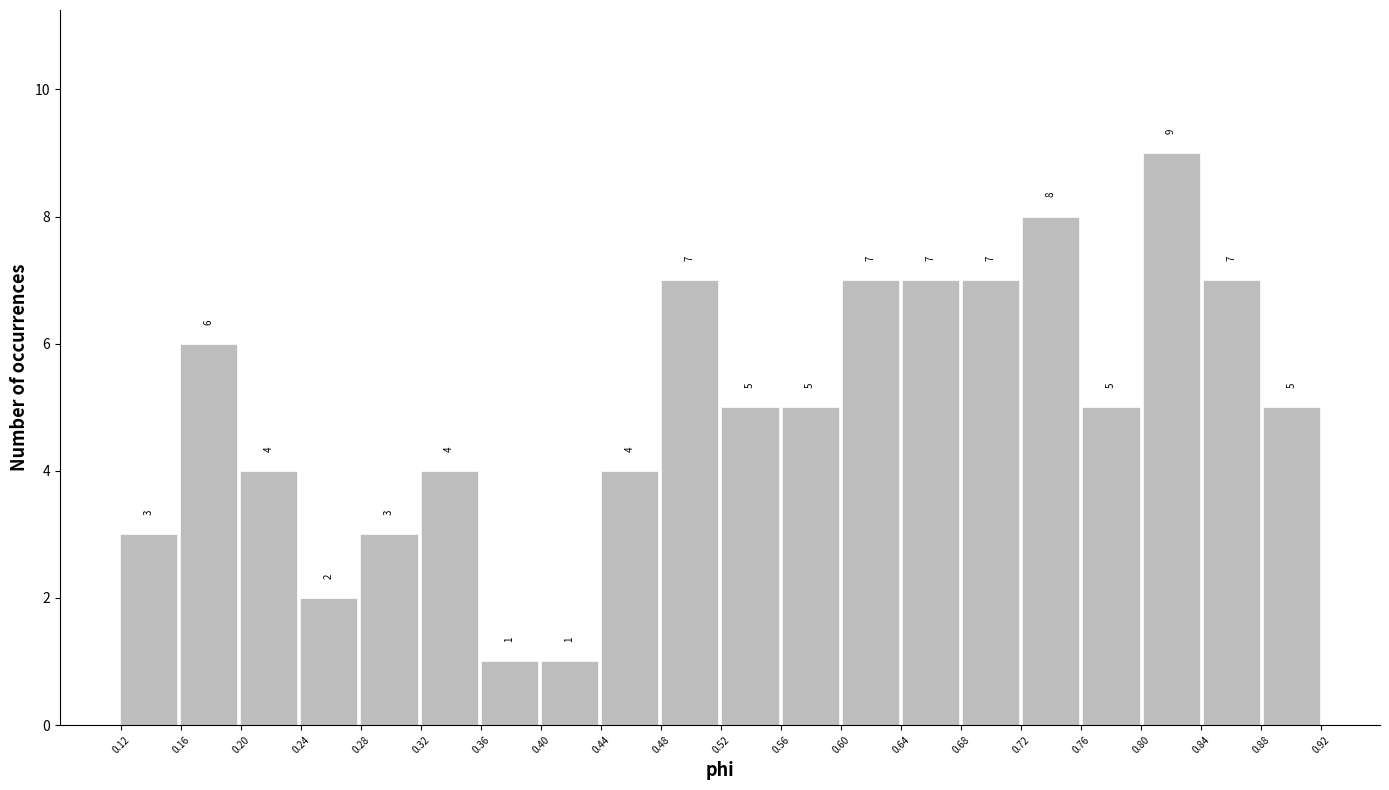

Reading left to right, transcribe this chart: for each bar, give the range it covers on the x-axis and its height. The bar edges are not printed on the chart, so give them approximately, as read against the axis.

0.12 to 0.16: 3
0.16 to 0.20: 6
0.20 to 0.24: 4
0.24 to 0.28: 2
0.28 to 0.32: 3
0.32 to 0.36: 4
0.36 to 0.40: 1
0.40 to 0.44: 1
0.44 to 0.48: 4
0.48 to 0.52: 7
0.52 to 0.56: 5
0.56 to 0.60: 5
0.60 to 0.64: 7
0.64 to 0.68: 7
0.68 to 0.72: 7
0.72 to 0.76: 8
0.76 to 0.80: 5
0.80 to 0.84: 9
0.84 to 0.88: 7
0.88 to 0.92: 5